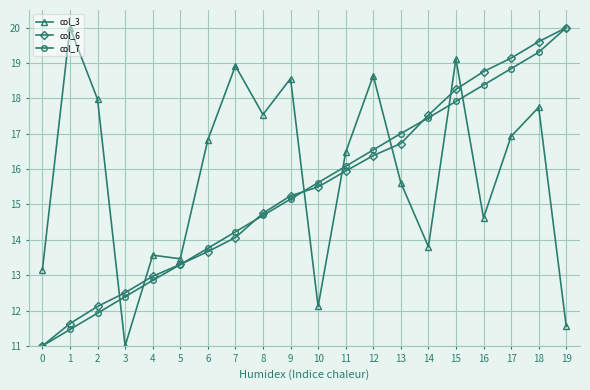

Is it true that col_6 equals 27.1 at 17?

False